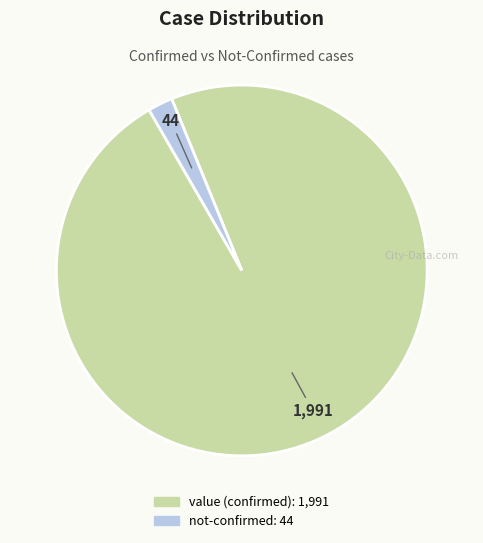

How many slices are in this pie chart?

2